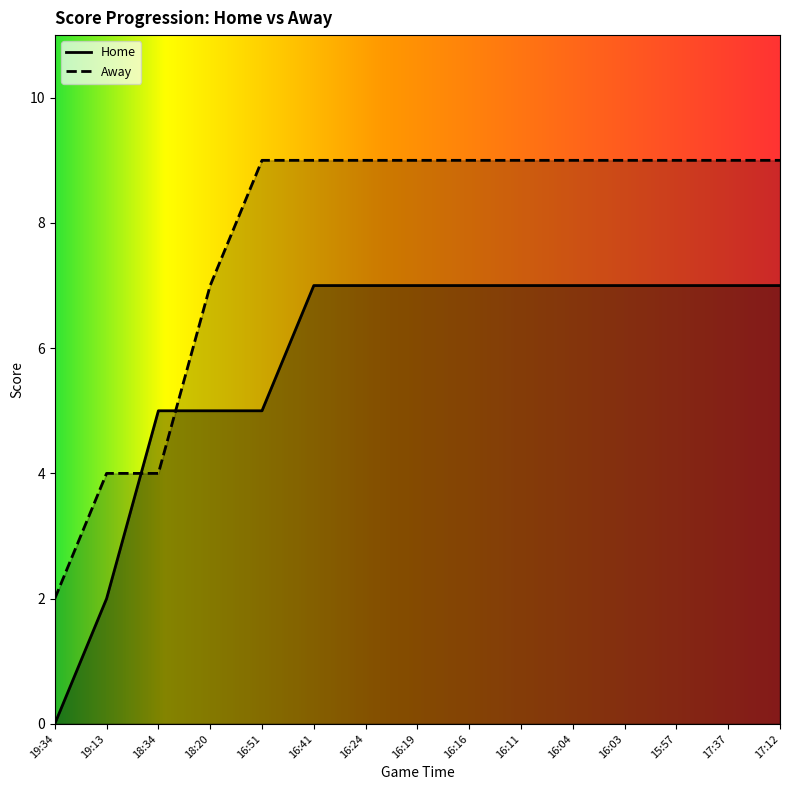

What is the difference between the second highest and minimum values in the Home series?

7